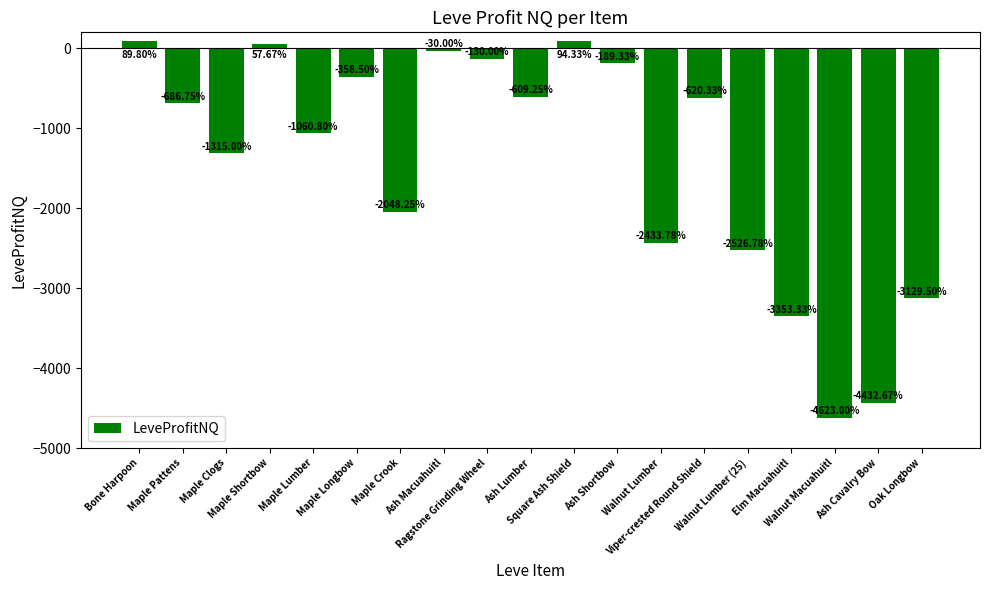

Between Square Ash Shield and Walnut Lumber, which is larger?

Square Ash Shield